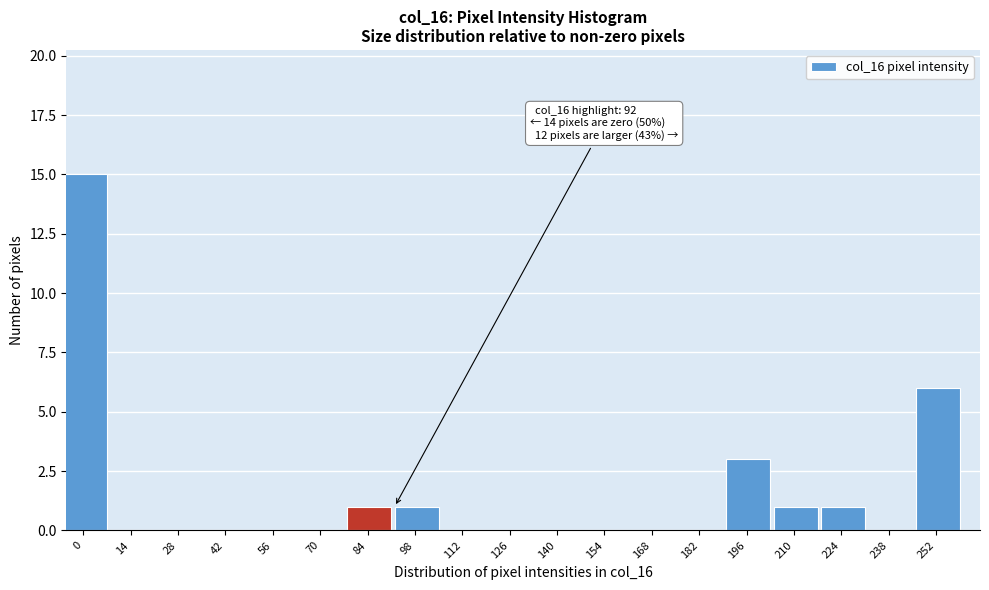

Reading left to right, transcribe all the data shown in this chart.

0=15	14=0	28=0	42=0	56=0	70=0	84=1	98=1	112=0	126=0	140=0	154=0	168=0	182=0	196=3	210=1	224=1	238=0	252=6